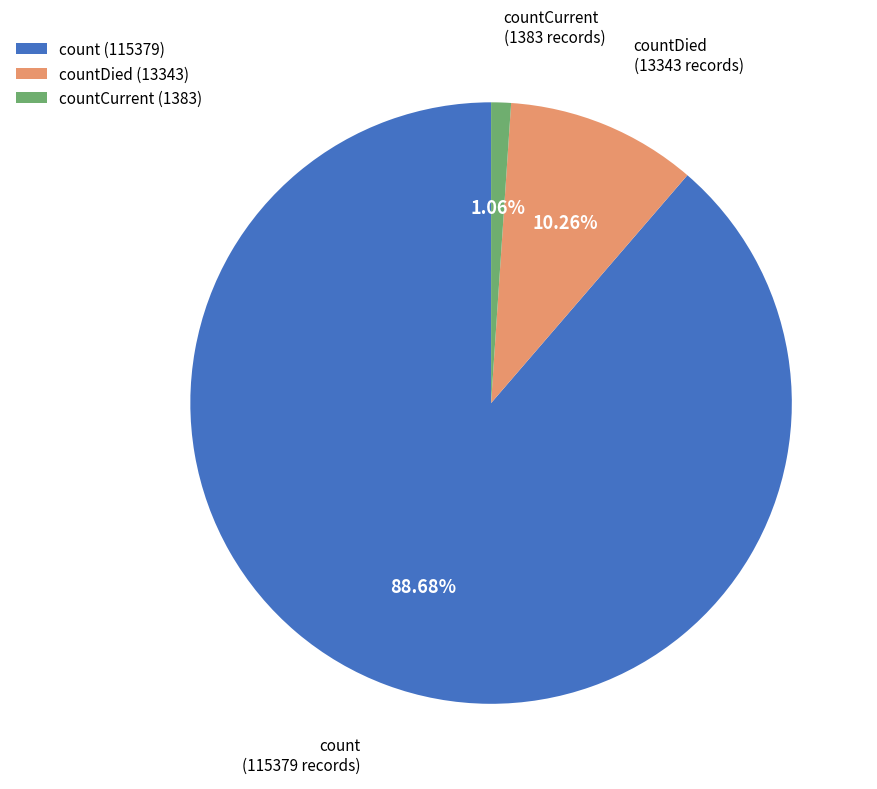

Combined, what portion of the pie is countCurrent and count?

89.7%